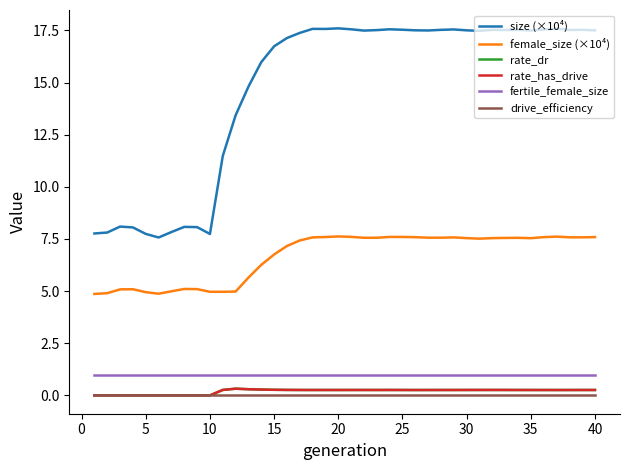

At how many categories does at least one series exceed 7?

40